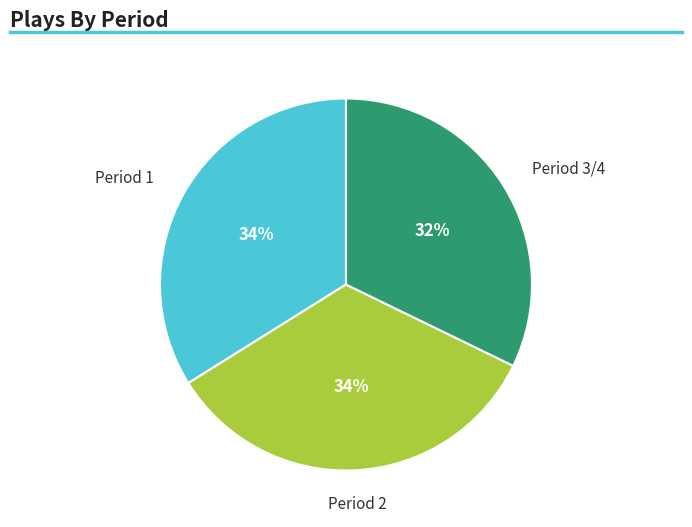

Does any single category account for the majority?

No